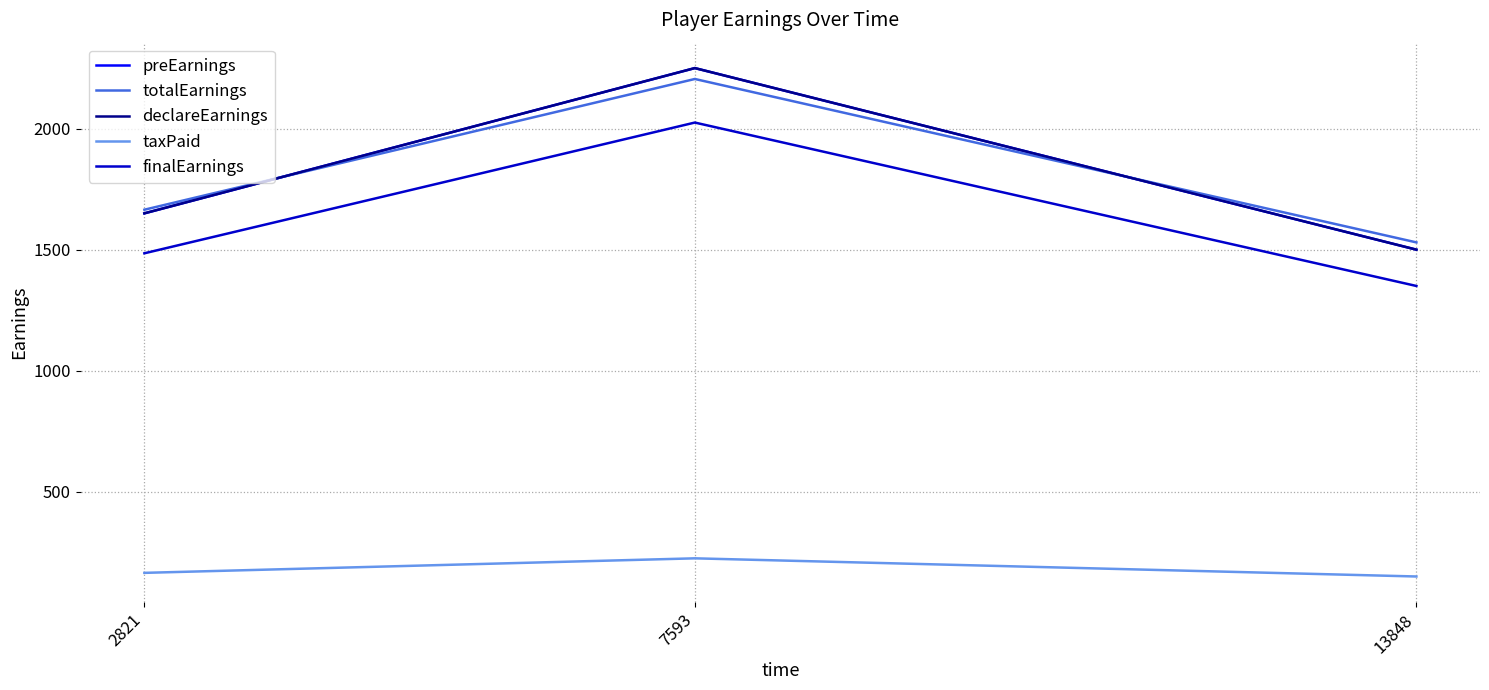

What is the total value across all series at 13848?

6030